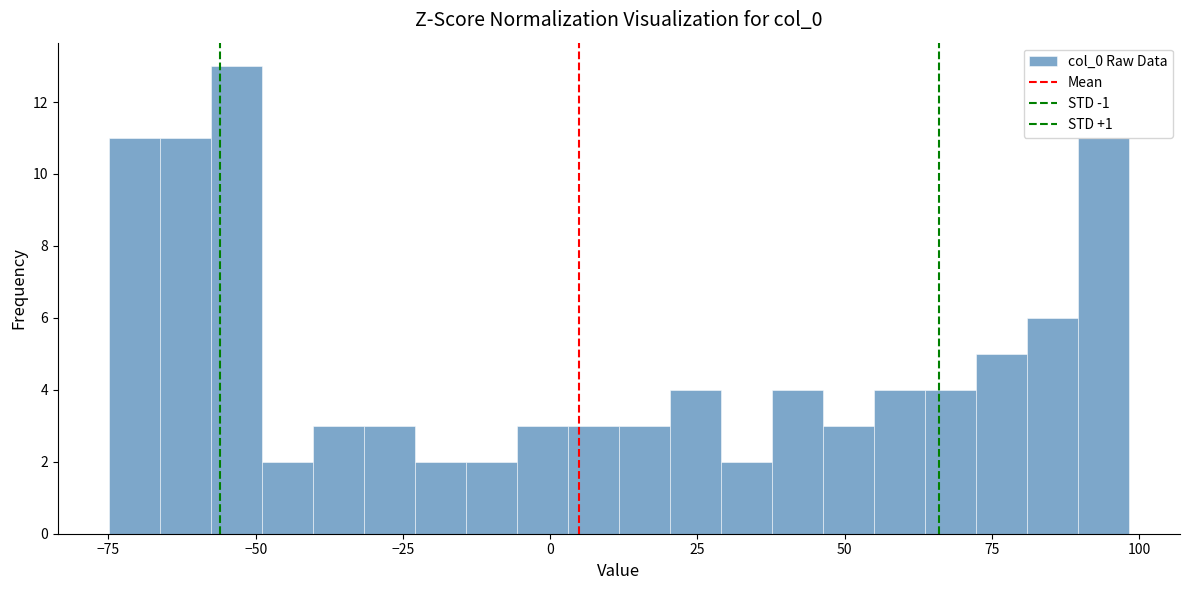

Read against the x-axis, roughly where is the centre of the tallest bar?

-55